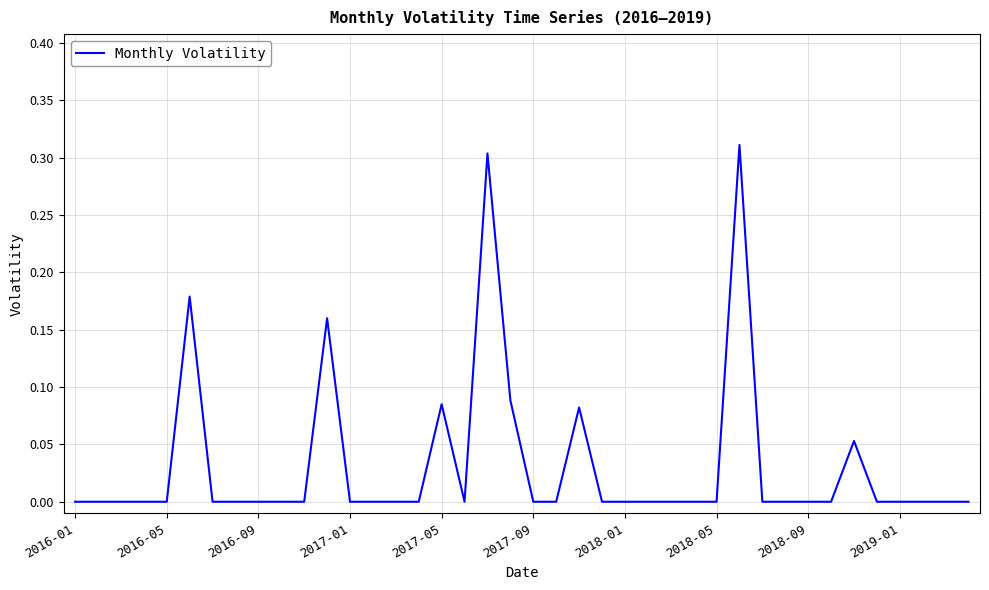

Count the number of categories in the chart.

40